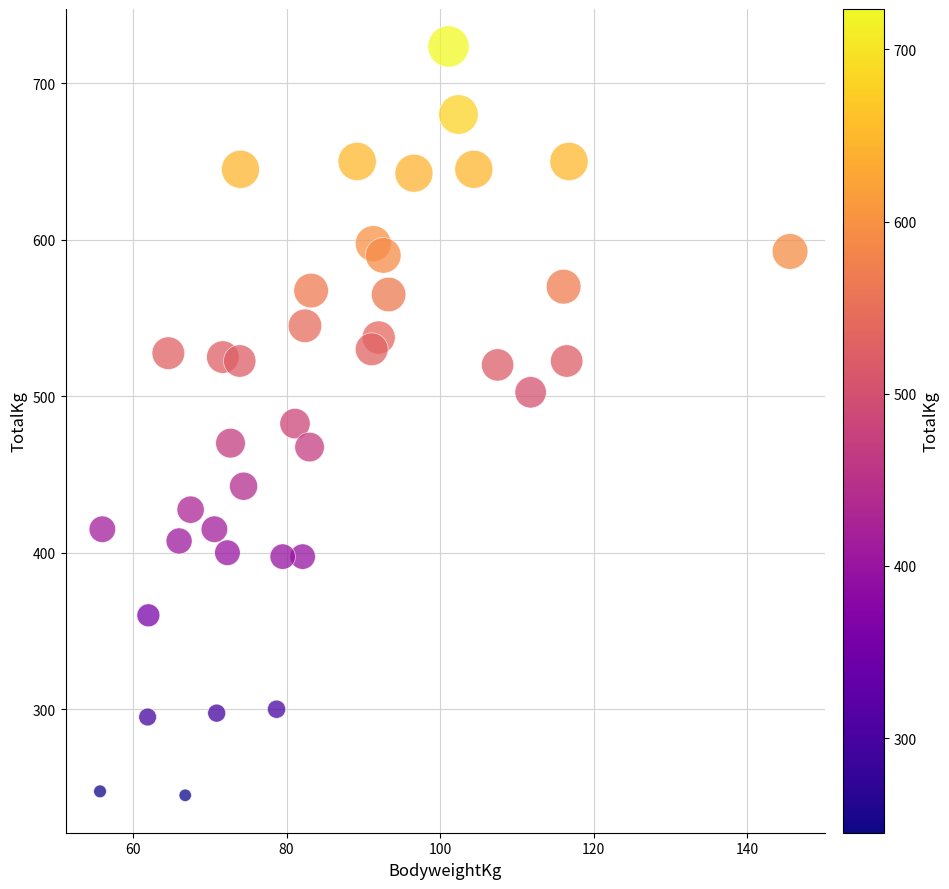

What is the range of Y values (max minus min)?

478.5